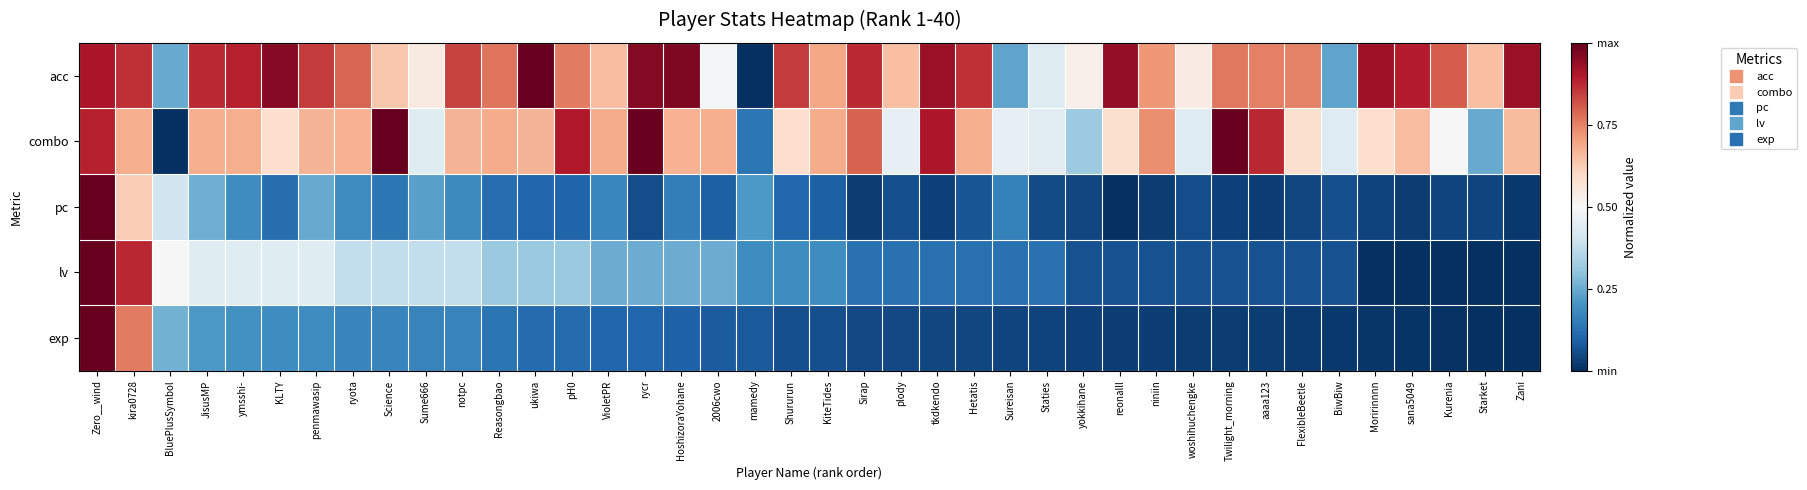

Reading right to left, transcribe all the data shown in this chart.

acc: Zani=0.9	Starket=0.7	Kurenia=0.8	sana5049=0.9	Moririnnnn=0.9	BiwBiw=0.2	FlexibleBeetle=0.7	aaaa123=0.8	Twilight_morning=0.8	woshihuchengke=0.5	niniin=0.7	reonalll=0.9	yokkihane=0.5	Staties=0.4	Sureisan=0.2	Hetatis=0.9	tkdkendo=0.9	plody=0.6	Sirap=0.9	KiteTides=0.7	Shururun=0.8	mamedy=0.0	2006cwo=0.5	HoshizoraYohane=1.0	rycr=1.0	VioletPR=0.7	pH0=0.8	ukiwa=1.0	Reasongbao=0.8	notpc=0.8	Sume666=0.5	Science=0.6	ryota=0.8	penmawasip=0.9	KLTY=1.0	ymsshi-=0.9	JisusMP=0.9	BluePlusSymbol=0.2	kira0728=0.9	Zero__wind=0.9
combo: Zani=0.7	Starket=0.2	Kurenia=0.5	sana5049=0.7	Moririnnnn=0.6	BiwBiw=0.4	FlexibleBeetle=0.6	aaaa123=0.9	Twilight_morning=1.0	woshihuchengke=0.4	niniin=0.7	reonalll=0.6	yokkihane=0.3	Staties=0.4	Sureisan=0.5	Hetatis=0.7	tkdkendo=0.9	plody=0.5	Sirap=0.8	KiteTides=0.7	Shururun=0.6	mamedy=0.1	2006cwo=0.7	HoshizoraYohane=0.7	rycr=1.0	VioletPR=0.7	pH0=0.9	ukiwa=0.7	Reasongbao=0.7	notpc=0.7	Sume666=0.4	Science=1.0	ryota=0.7	penmawasip=0.7	KLTY=0.6	ymsshi-=0.7	JisusMP=0.7	BluePlusSymbol=0.0	kira0728=0.7	Zero__wind=0.9
pc: Zani=0.0	Starket=0.0	Kurenia=0.0	sana5049=0.0	Moririnnnn=0.0	BiwBiw=0.1	FlexibleBeetle=0.0	aaaa123=0.0	Twilight_morning=0.0	woshihuchengke=0.1	niniin=0.0	reonalll=0.0	yokkihane=0.0	Staties=0.1	Sureisan=0.2	Hetatis=0.1	tkdkendo=0.0	plody=0.1	Sirap=0.0	KiteTides=0.1	Shururun=0.1	mamedy=0.2	2006cwo=0.1	HoshizoraYohane=0.2	rycr=0.1	VioletPR=0.2	pH0=0.1	ukiwa=0.1	Reasongbao=0.1	notpc=0.2	Sume666=0.2	Science=0.1	ryota=0.2	penmawasip=0.2	KLTY=0.1	ymsshi-=0.2	JisusMP=0.3	BluePlusSymbol=0.4	kira0728=0.6	Zero__wind=1.0
lv: Zani=0.0	Starket=0.0	Kurenia=0.0	sana5049=0.0	Moririnnnn=0.0	BiwBiw=0.1	FlexibleBeetle=0.1	aaaa123=0.1	Twilight_morning=0.1	woshihuchengke=0.1	niniin=0.1	reonalll=0.1	yokkihane=0.1	Staties=0.1	Sureisan=0.1	Hetatis=0.1	tkdkendo=0.1	plody=0.1	Sirap=0.1	KiteTides=0.2	Shururun=0.2	mamedy=0.2	2006cwo=0.2	HoshizoraYohane=0.2	rycr=0.2	VioletPR=0.2	pH0=0.3	ukiwa=0.3	Reasongbao=0.3	notpc=0.4	Sume666=0.4	Science=0.4	ryota=0.4	penmawasip=0.4	KLTY=0.4	ymsshi-=0.4	JisusMP=0.4	BluePlusSymbol=0.5	kira0728=0.9	Zero__wind=1.0
exp: Zani=0.0	Starket=0.0	Kurenia=0.0	sana5049=0.0	Moririnnnn=0.0	BiwBiw=0.0	FlexibleBeetle=0.0	aaaa123=0.0	Twilight_morning=0.0	woshihuchengke=0.0	niniin=0.0	reonalll=0.0	yokkihane=0.0	Staties=0.0	Sureisan=0.0	Hetatis=0.0	tkdkendo=0.0	plody=0.0	Sirap=0.1	KiteTides=0.1	Shururun=0.1	mamedy=0.1	2006cwo=0.1	HoshizoraYohane=0.1	rycr=0.1	VioletPR=0.1	pH0=0.1	ukiwa=0.1	Reasongbao=0.1	notpc=0.2	Sume666=0.2	Science=0.2	ryota=0.2	penmawasip=0.2	KLTY=0.2	ymsshi-=0.2	JisusMP=0.2	BluePlusSymbol=0.3	kira0728=0.8	Zero__wind=1.0